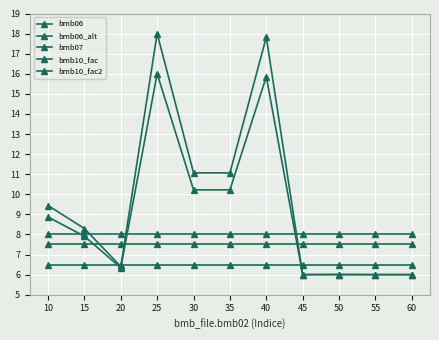

Count the number of data series in this chart.

5